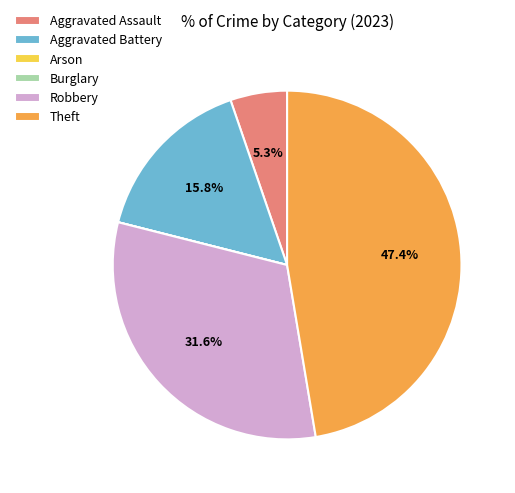

Between Robbery and Aggravated Assault, which is larger?

Robbery